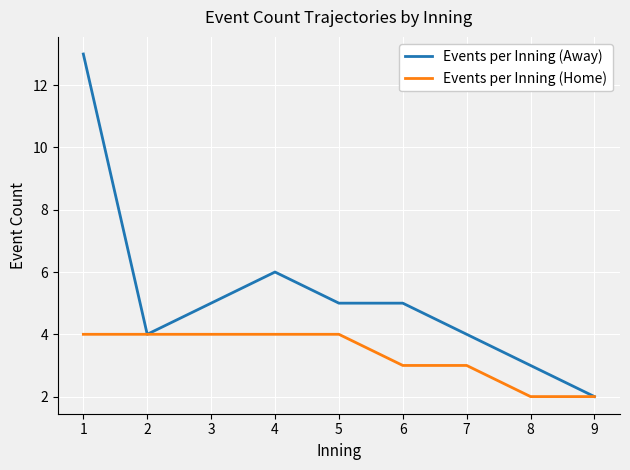

List the series in order of their overall mean, highest first.

Events per Inning (Away), Events per Inning (Home)